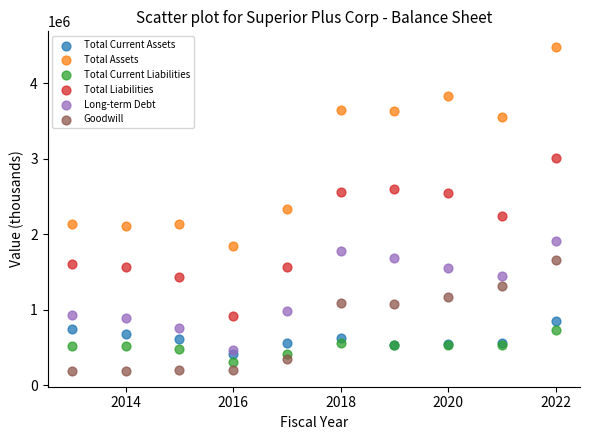

Which series reaches the minimum Y coordinate?

Goodwill